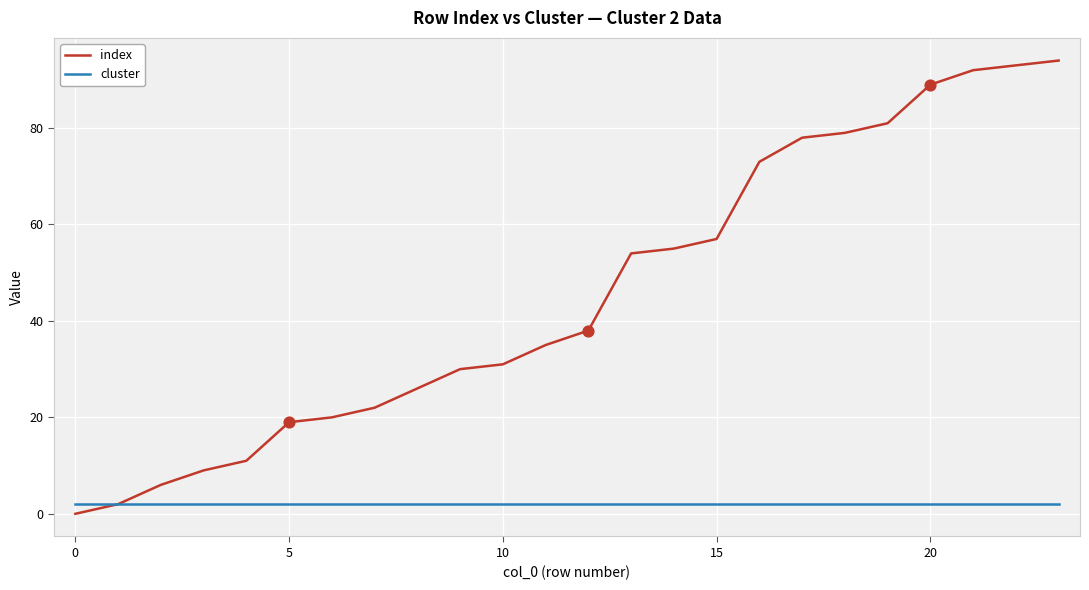

Which series has the largest total across all categories?

index